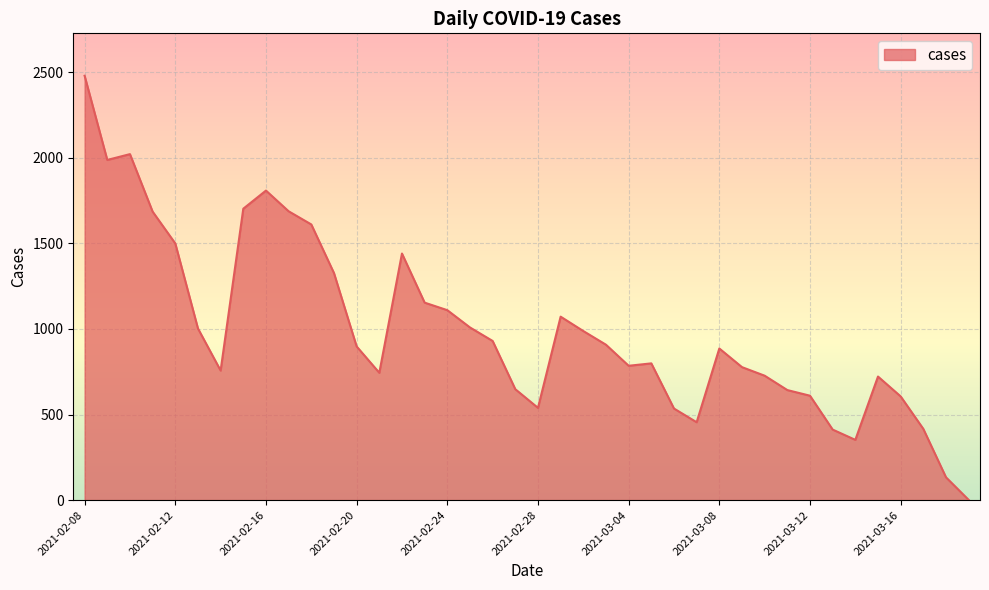

What is the maximum value shown in the chart?

2480